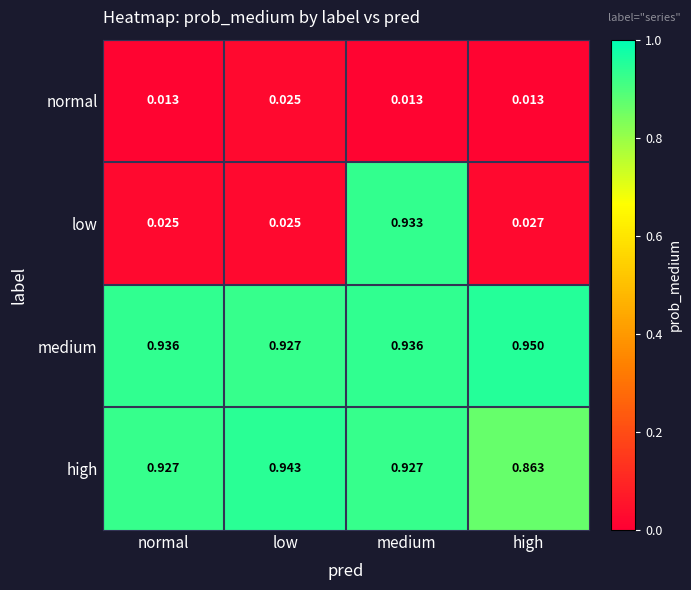

At how many categories does at least one series exceed 0?

4